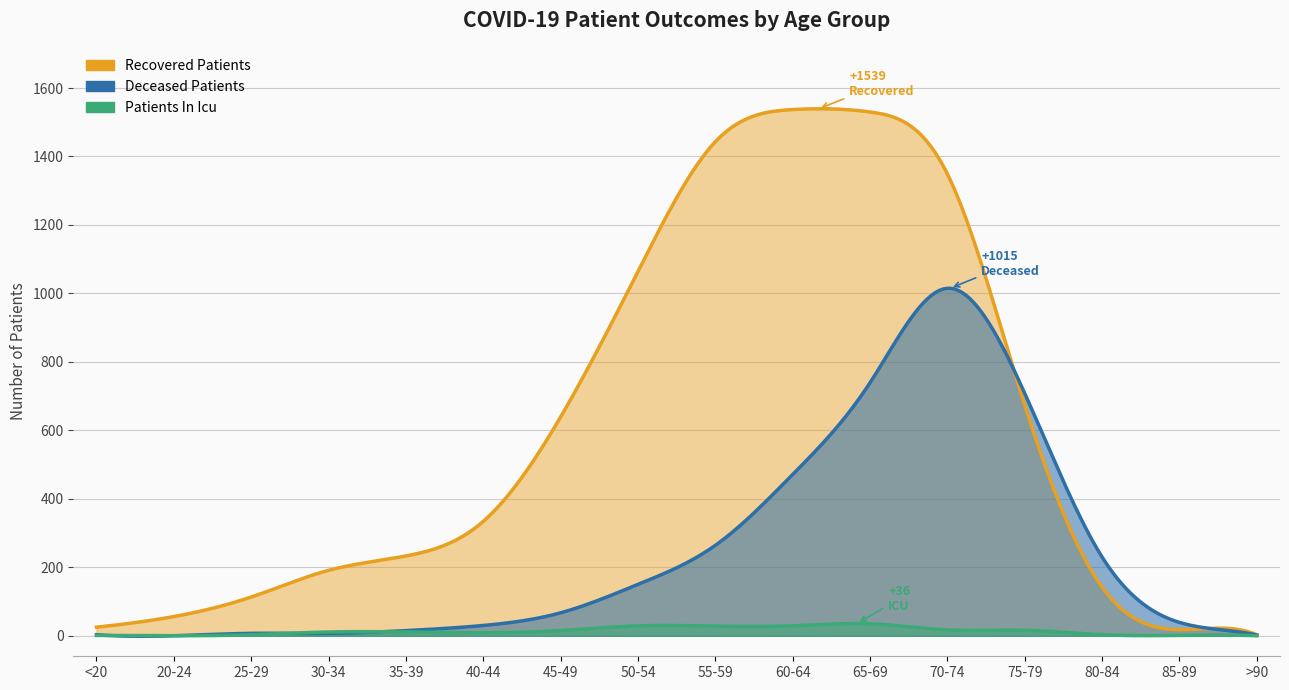

Which series has the largest total across all categories?

recovered_patients